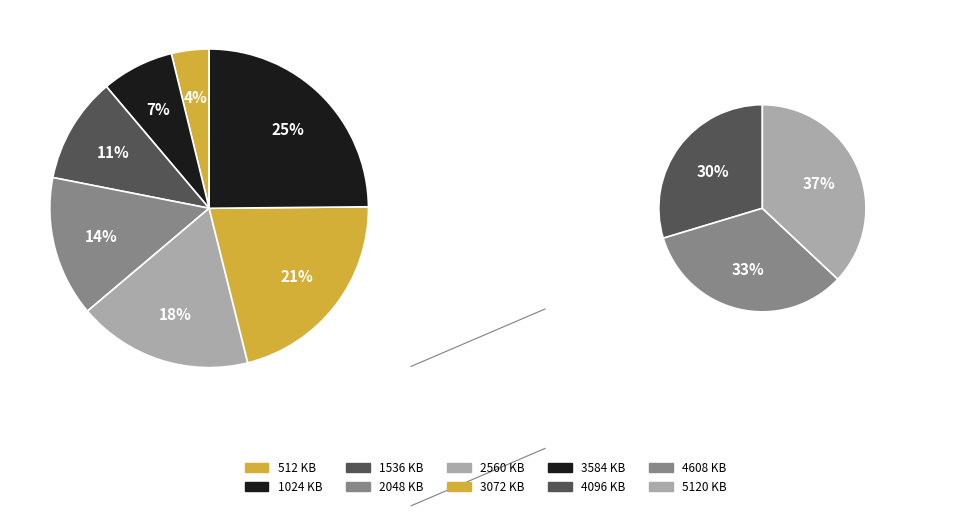

Which slice is the smallest?

512